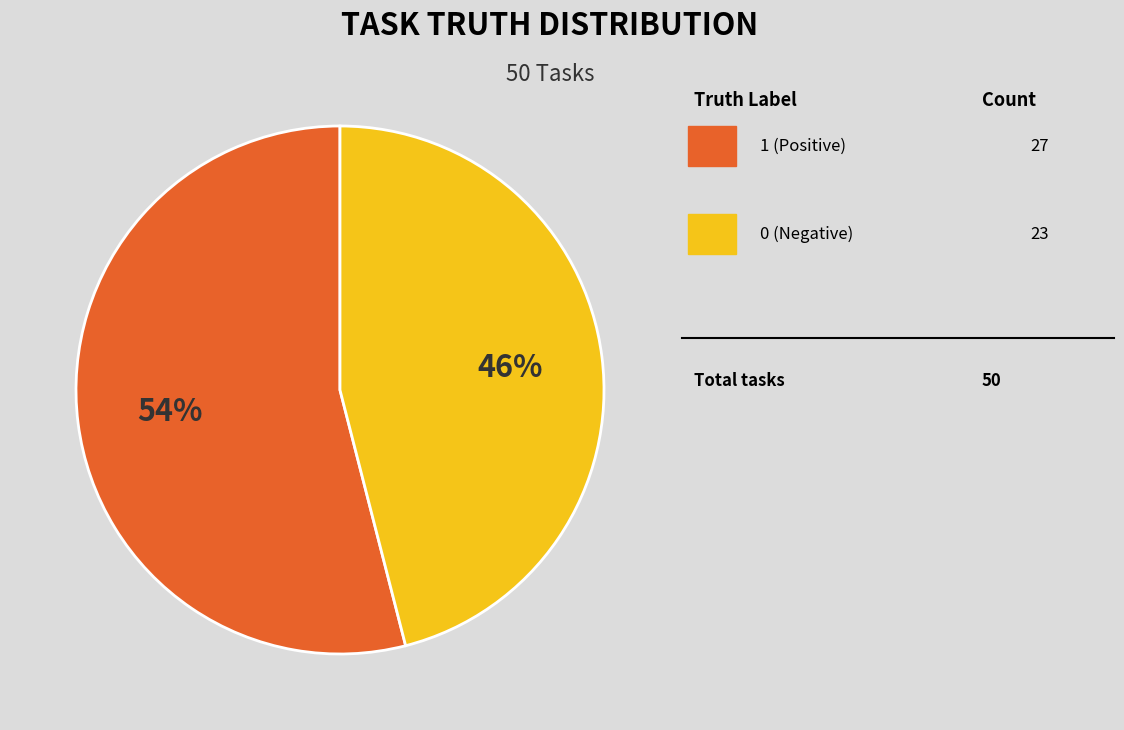

Is there any slice that represents more than half of the pie?

Yes